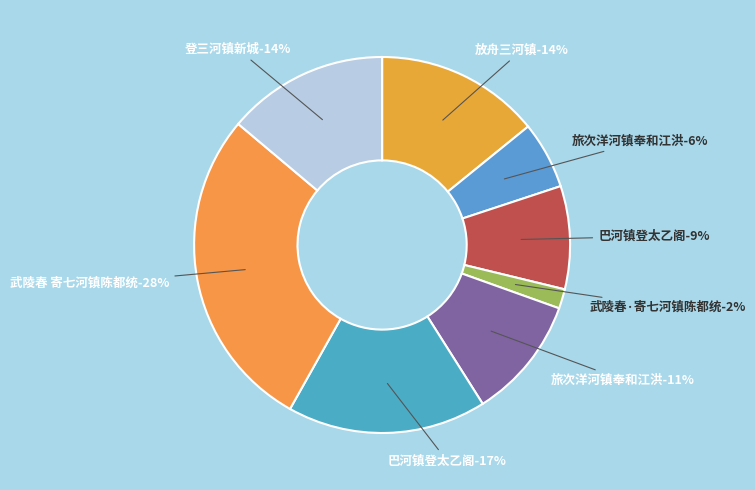

Rank the categories by value from lowest to highest.

武陵春·寄七河镇陈都统, 旅次洋河镇奉和江洪, 巴河镇登太乙阁, 旅次洋河镇奉和江洪, 登三河镇新城, 放舟三河镇, 巴河镇登太乙阁, 武陵春 寄七河镇陈都统